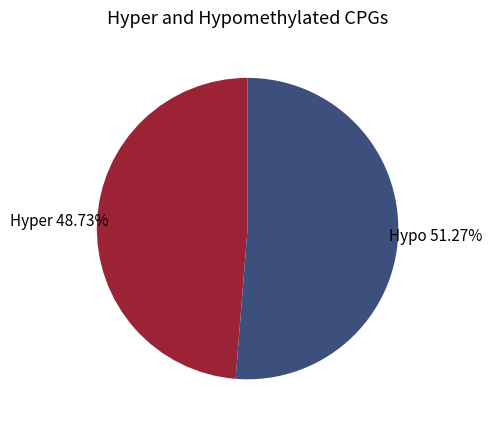

How many slices are in this pie chart?

2